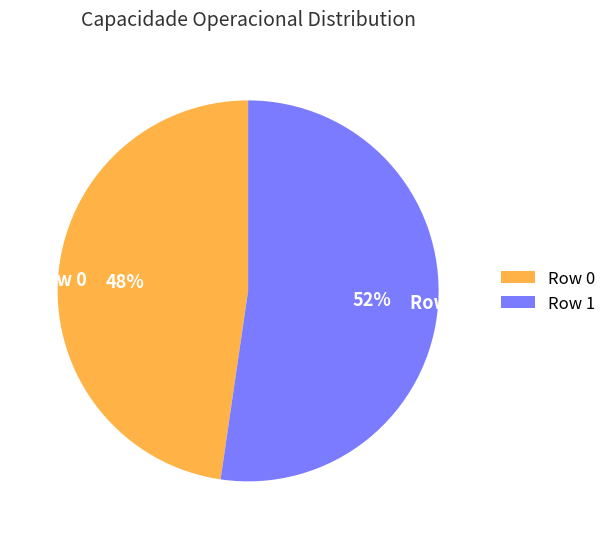

Count the number of slices in the pie.

2